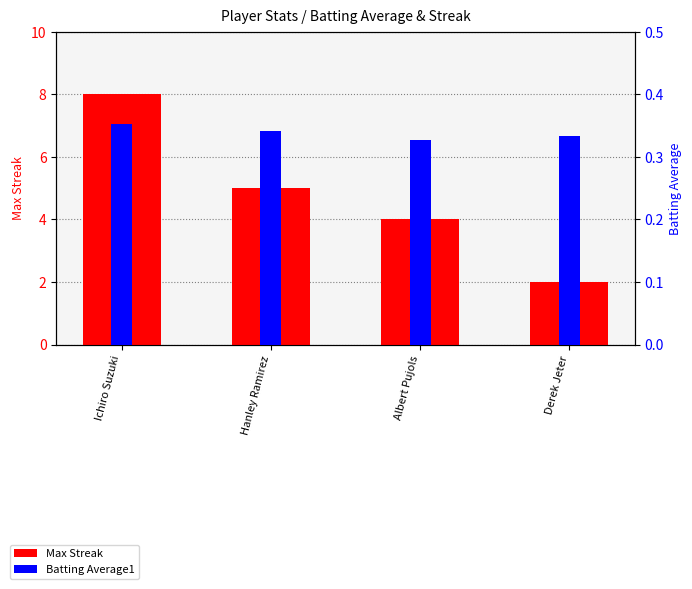

Which category has the lowest value across all series?

Albert Pujols